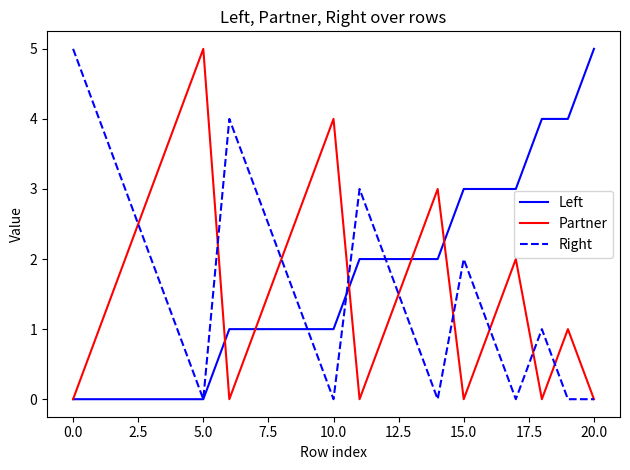

What is the highest value of the Partner series?

5